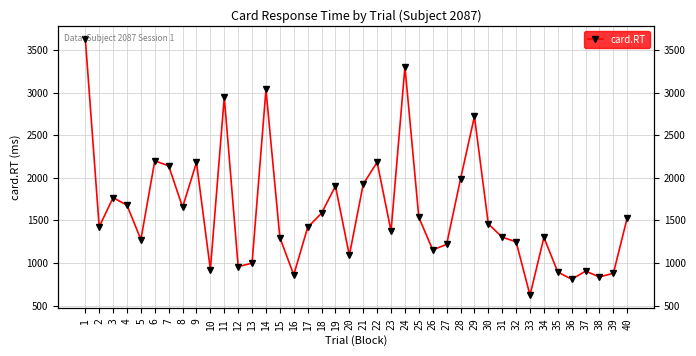

List the labels in order of value, largest first.

1, 24, 14, 11, 29, 6, 22, 9, 7, 28, 21, 19, 3, 4, 8, 18, 25, 40, 30, 2, 17, 23, 31, 34, 15, 5, 32, 27, 26, 20, 13, 12, 10, 37, 35, 39, 16, 38, 36, 33